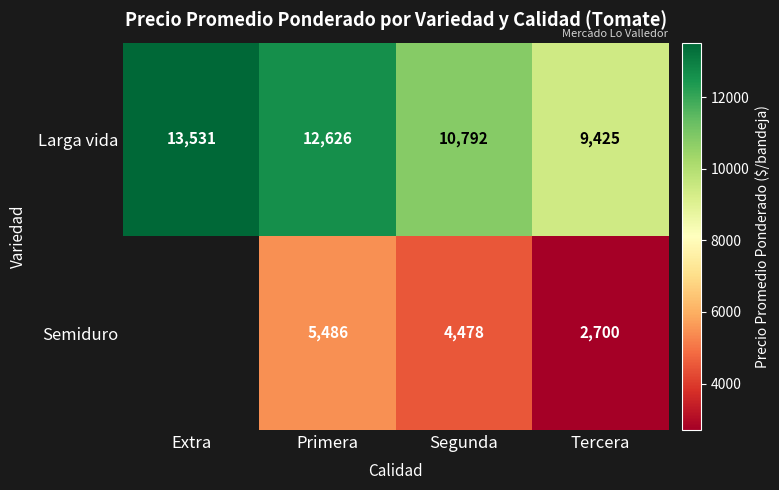

What is the total value across all series at Tercera?

12125